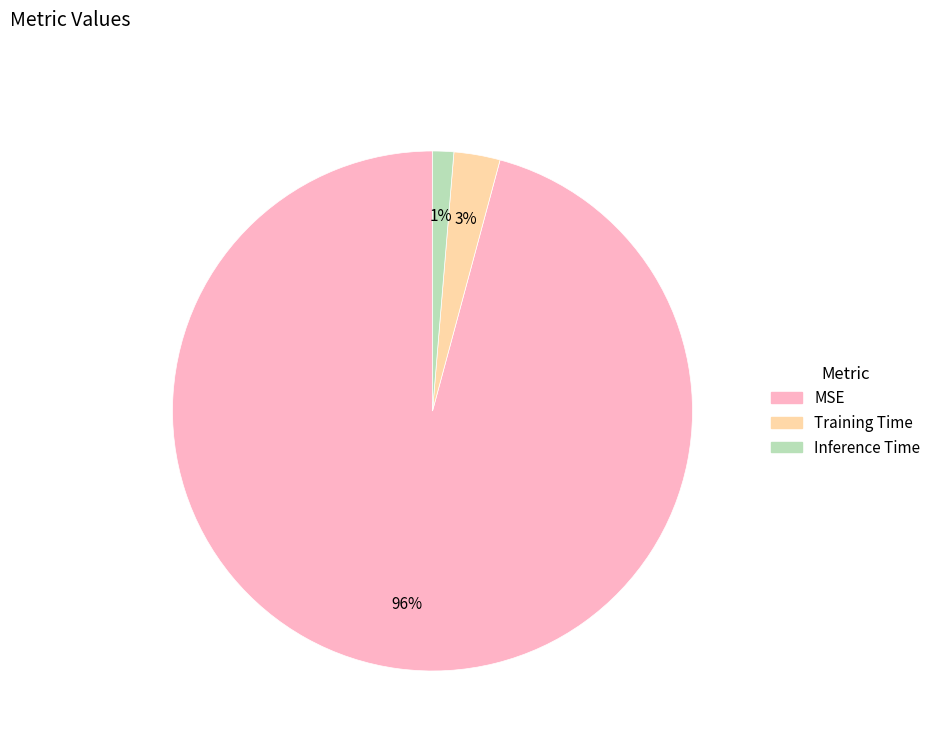

Is it true that Inference Time is 10% of the pie?

False